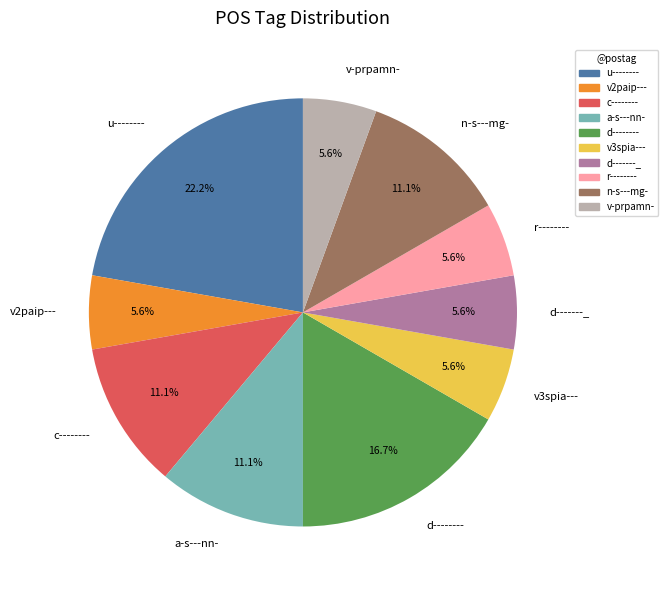

Which slice is the largest?

u--------